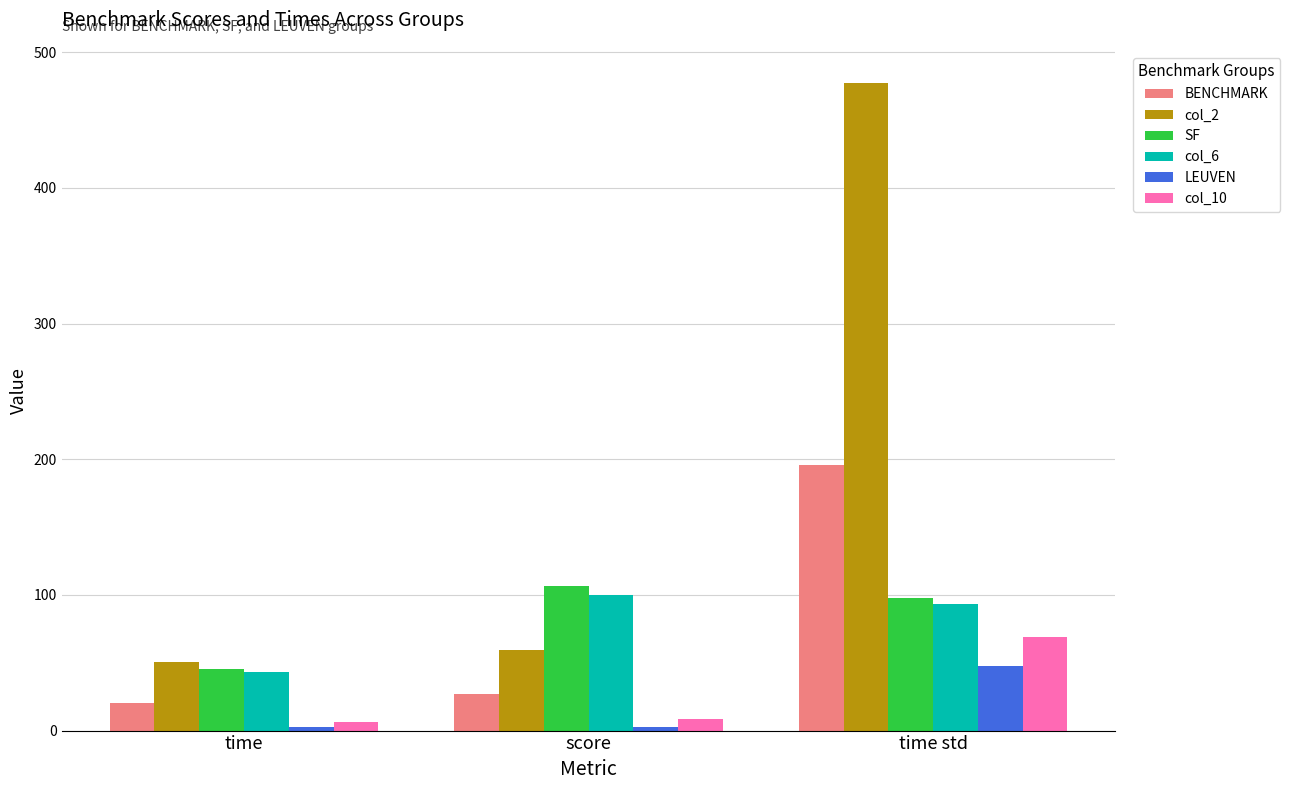

What is the value of the SF bar at the 1st from the left?

45.0